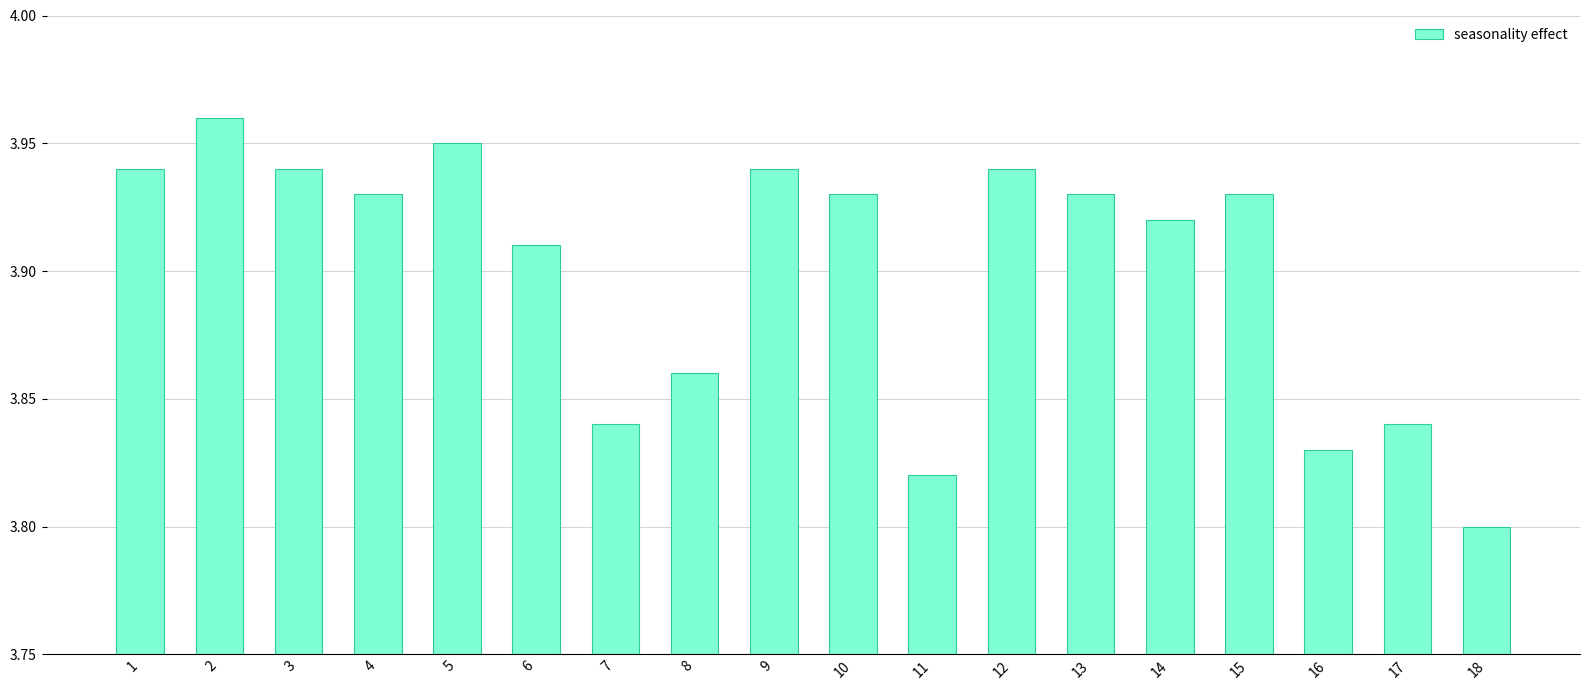

What is the sum of the values at 4 and 16?

7.8